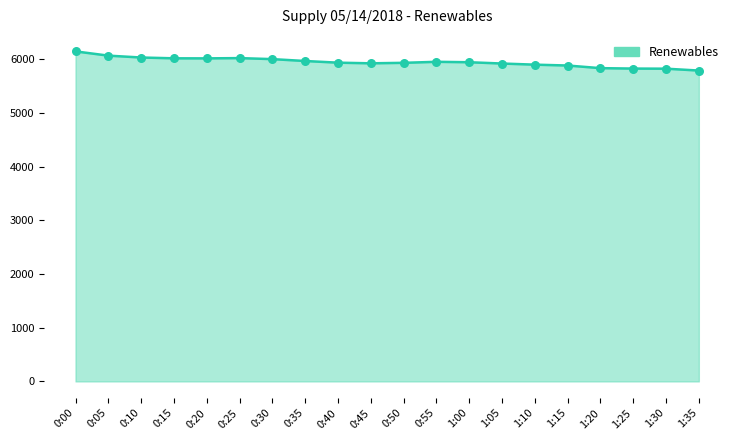

Approximately how many times larger is the value at 1:30 compared to 1:15?

1.0